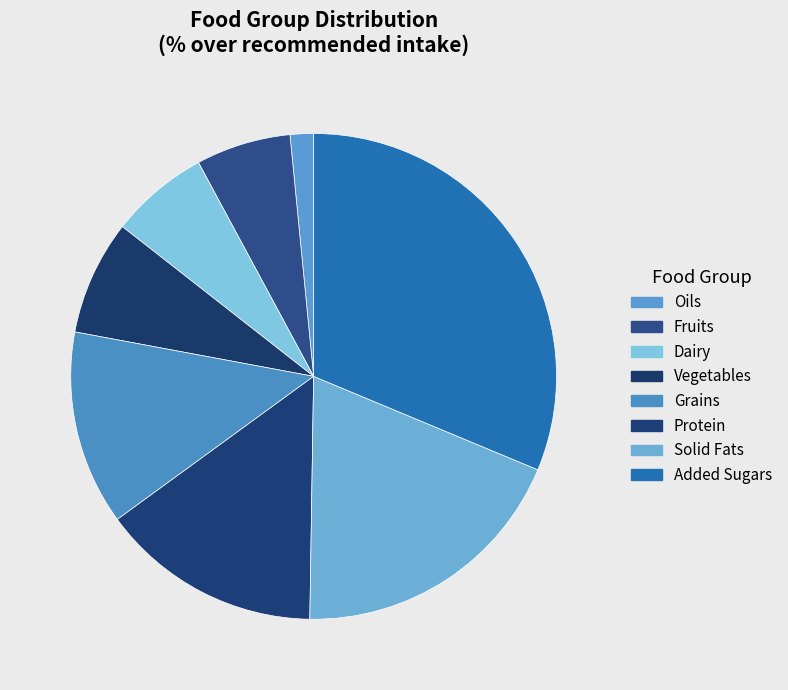

Which slice is the largest?

Added Sugars